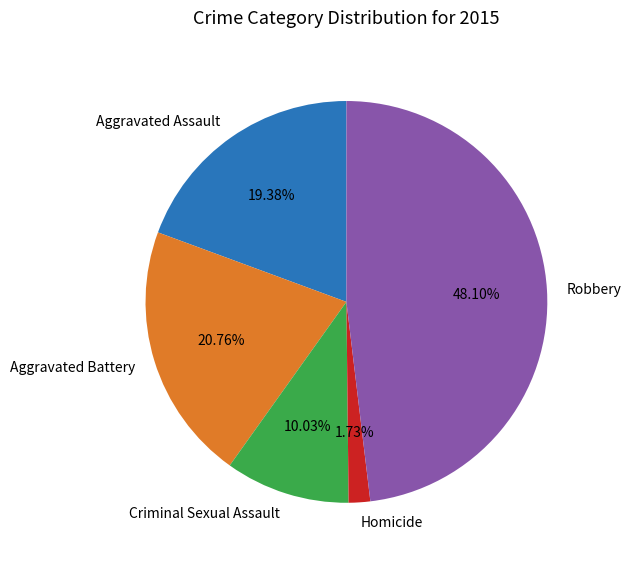

To the nearest percent, what is the difference between the Homicide and Criminal Sexual Assault slice percentages?

8%